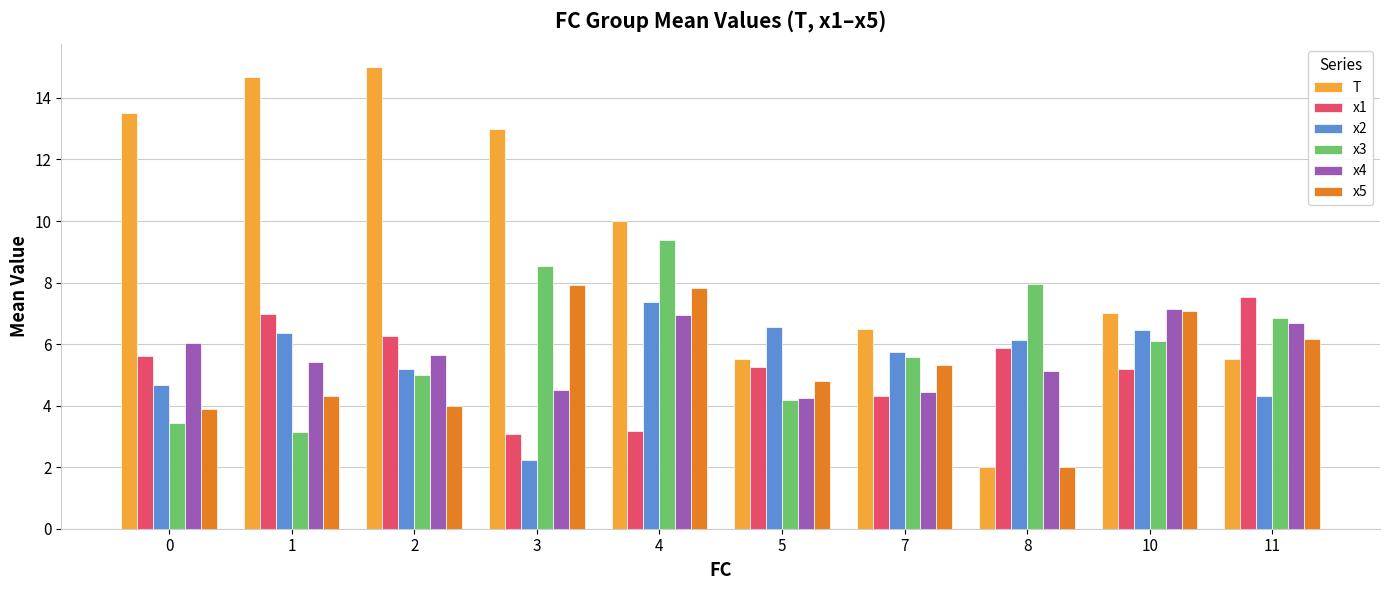

At which category does the chart reach its minimum across all series?

8